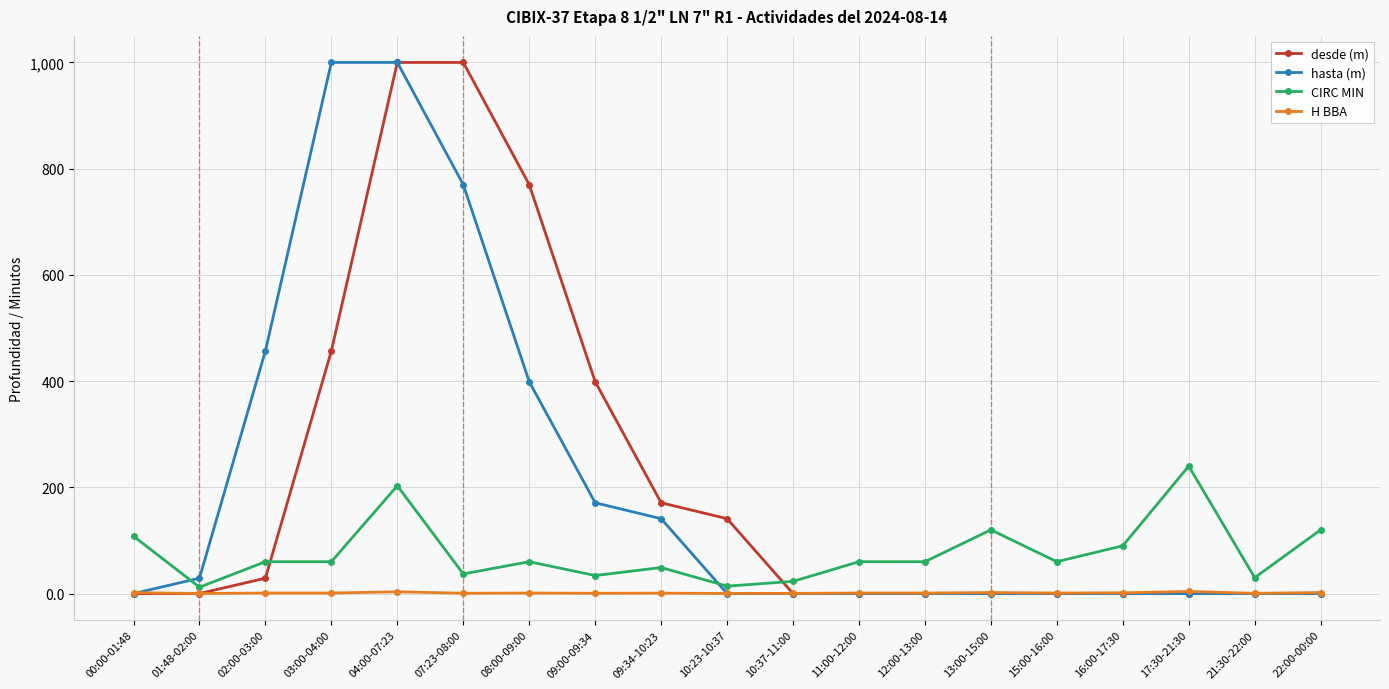

How many series are shown in this chart?

4